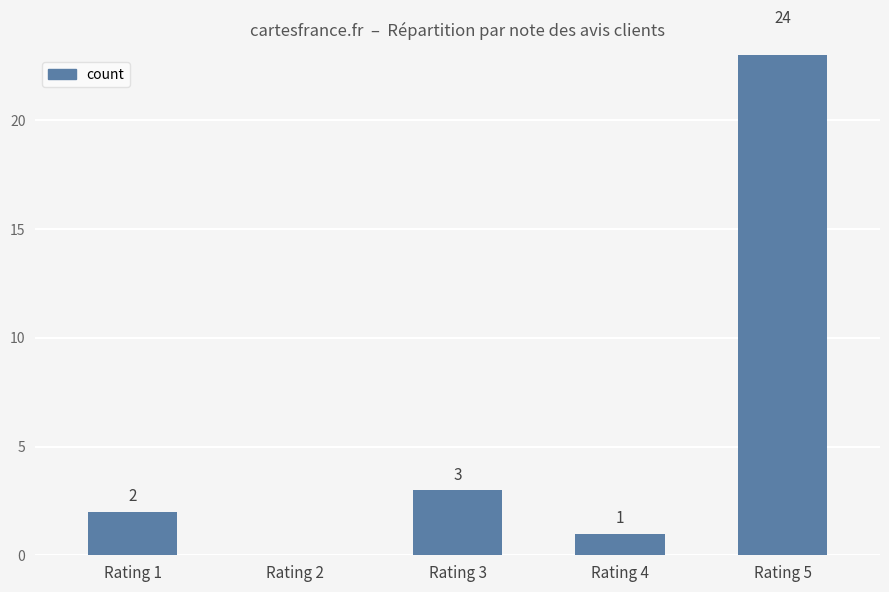

The value at Rating 2 is 0. True or false?

True